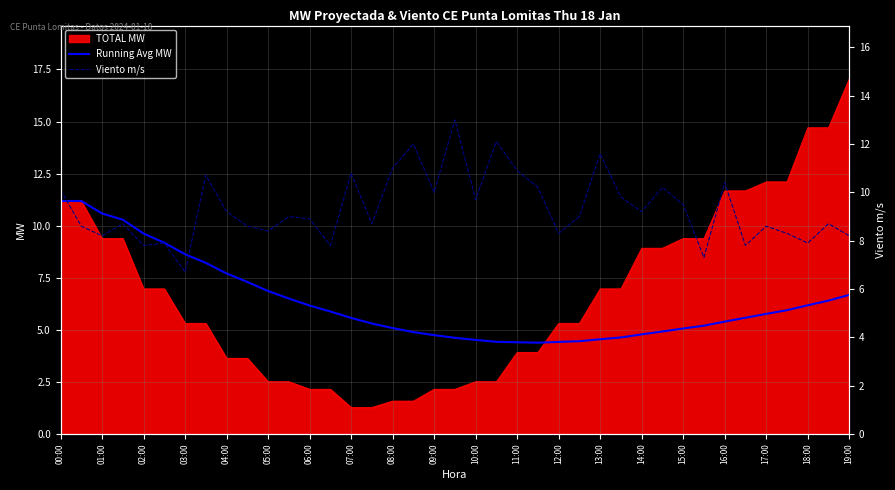

The Running Avg MW series shows 4.1 at 06:00. True or false?

False